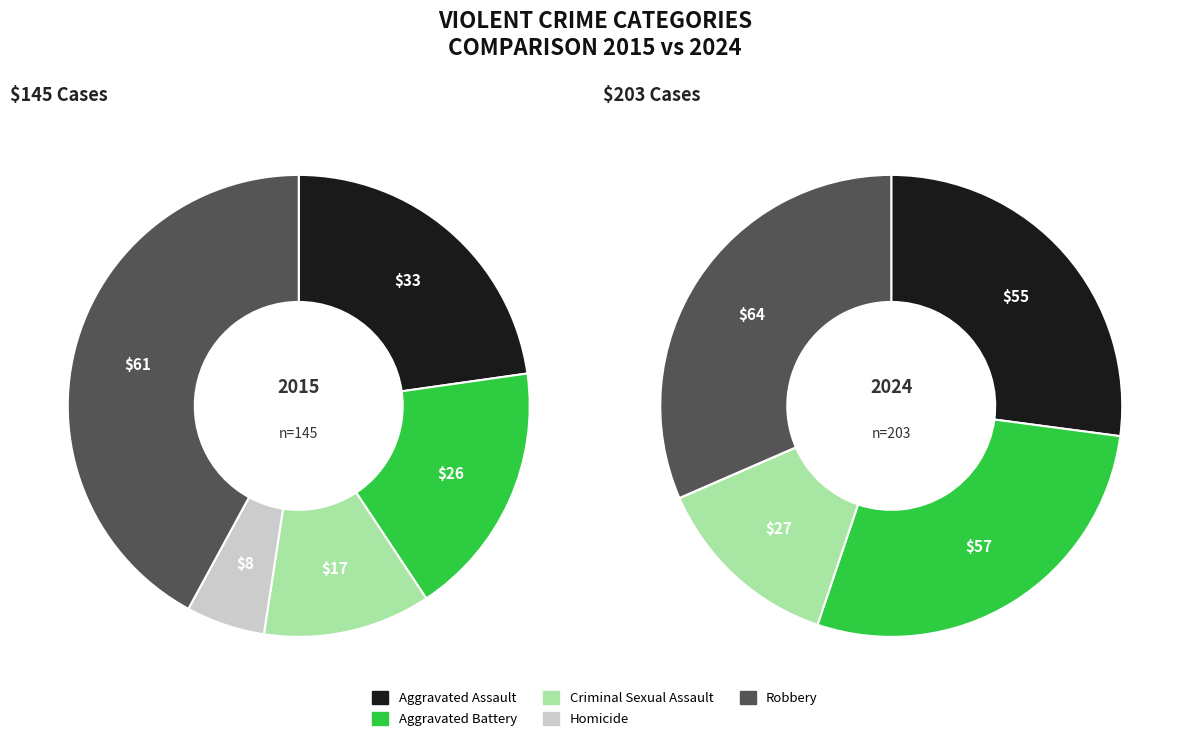

What is the total percentage of Aggravated Assault and Aggravated Battery?

40.7%